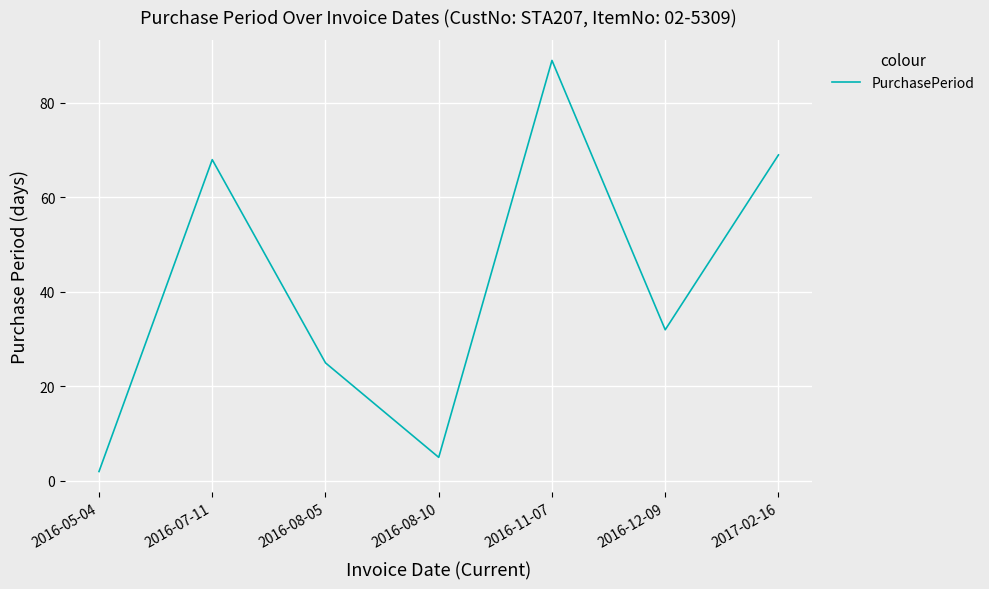

What is the change in value from 2016-08-10 to 2016-12-09?

+27